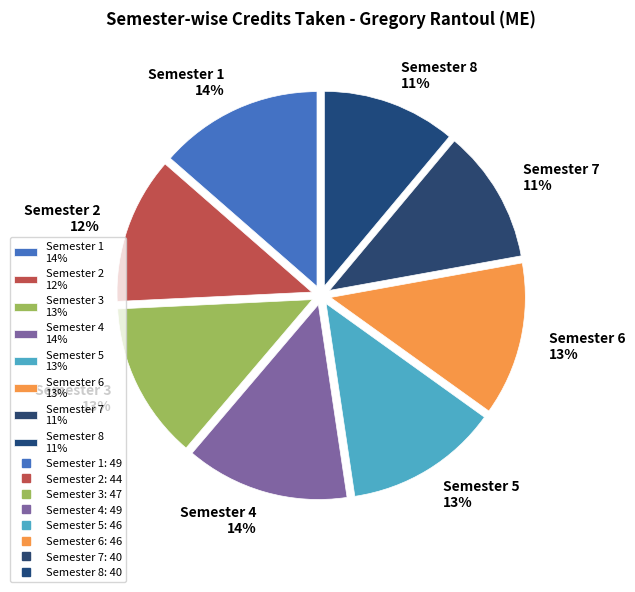

To the nearest percent, what is the combined percentage of Semester 8 11% and Semester 3 13%?

24%